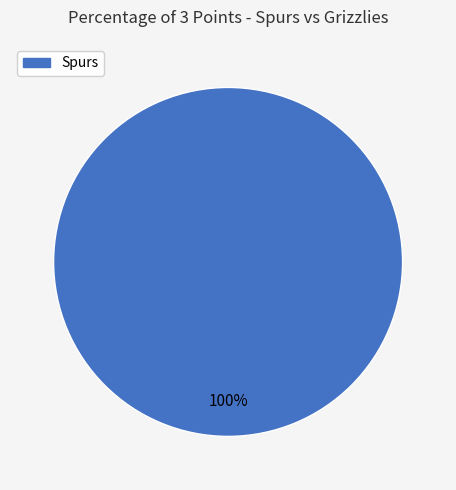

How many segments does this pie chart have?

1